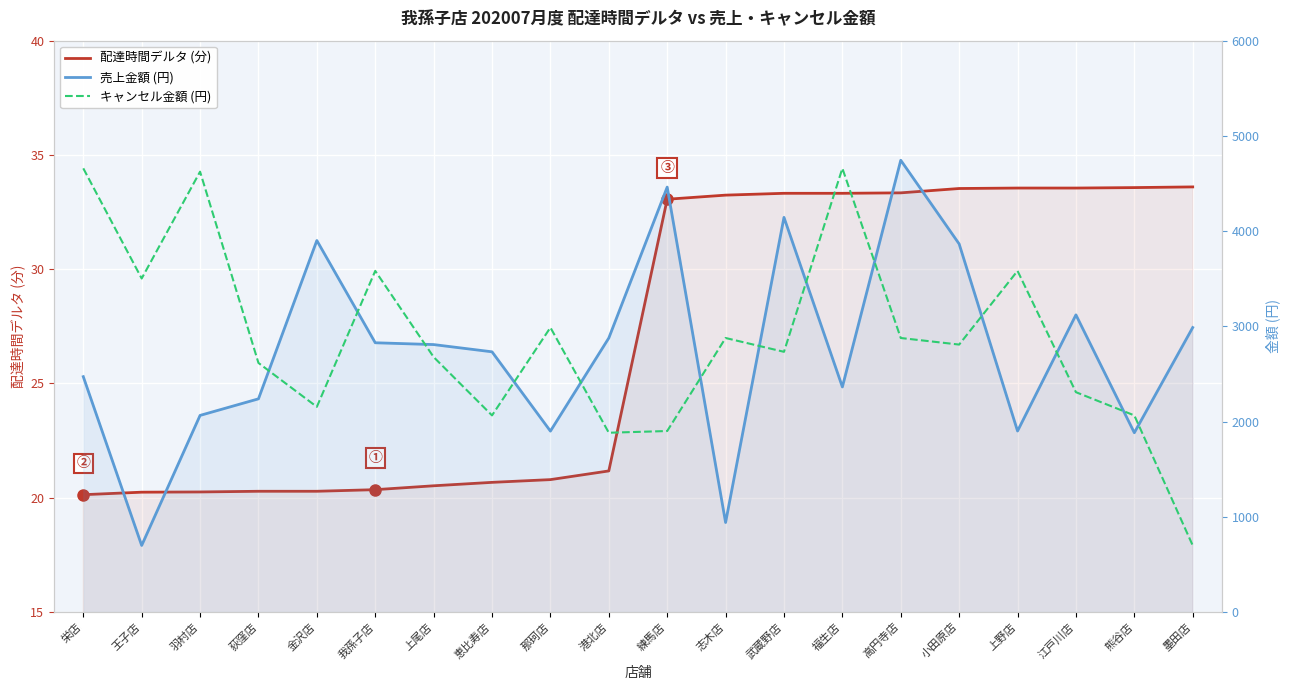

How many lines are shown in the chart?

3